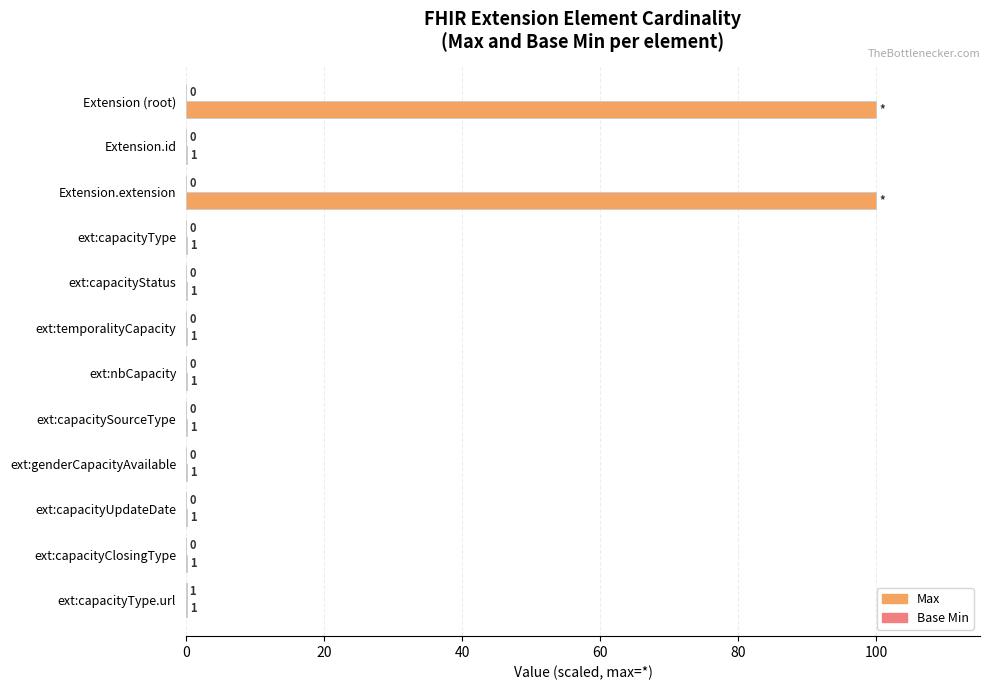

The Max series shows 0.1 at ext:capacityStatus. True or false?

True